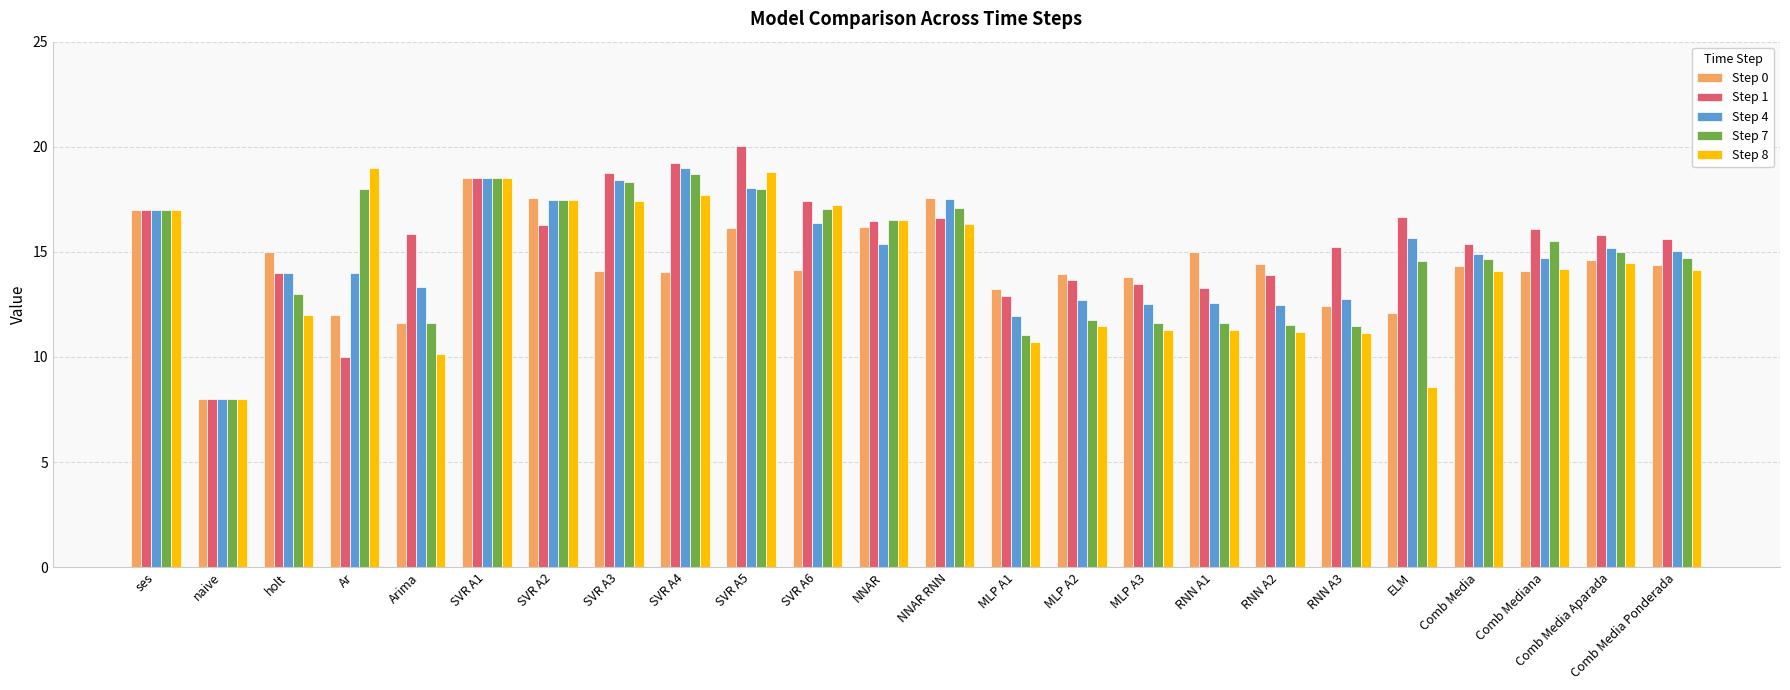

How many groups of bars are there?

24